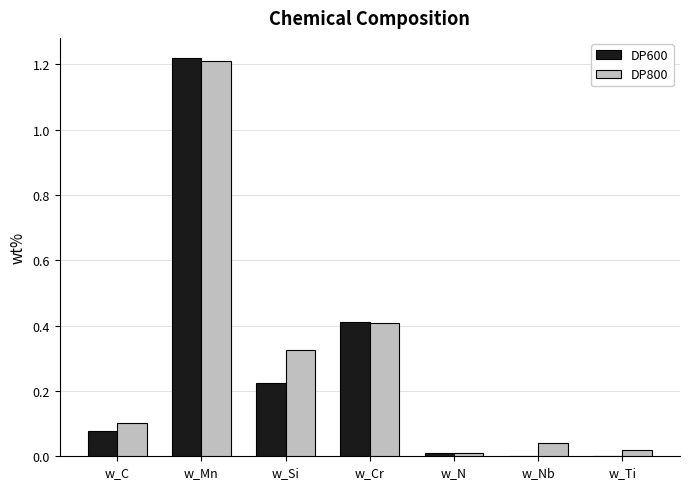

True or false: DP600 has a value of 0.7 at w_Cr.

False